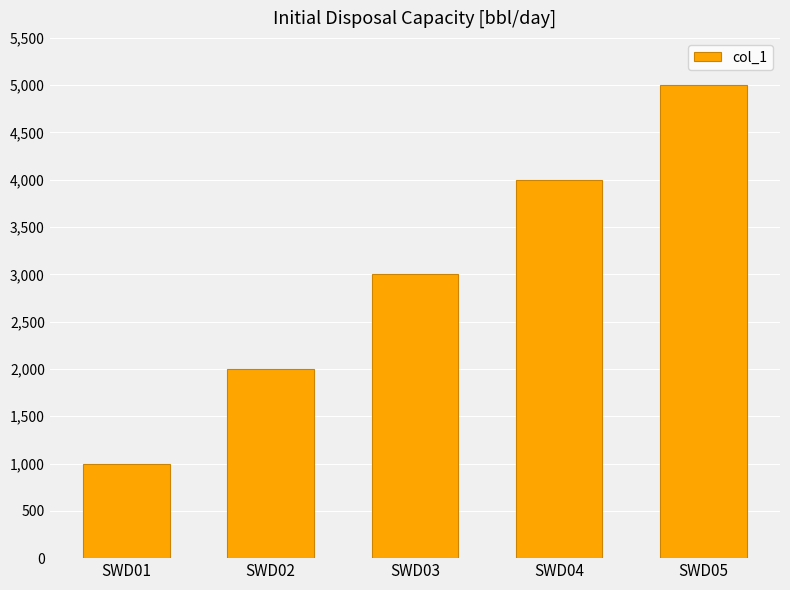

Which has a higher value, SWD02 or SWD03?

SWD03